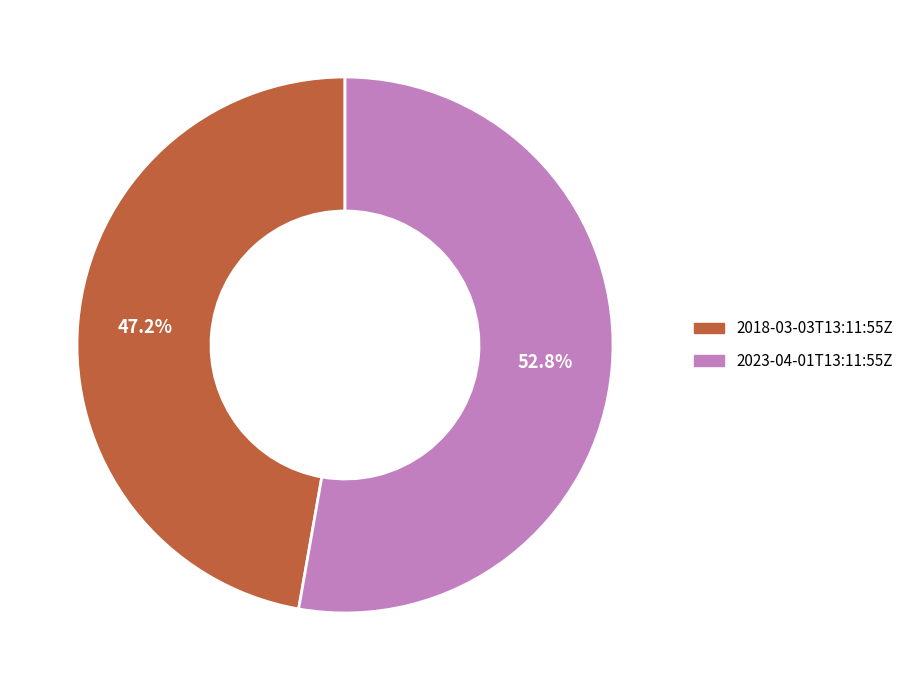

Is the sum of 2023-04-01T13:11:55Z and 2018-03-03T13:11:55Z greater than half?

Yes